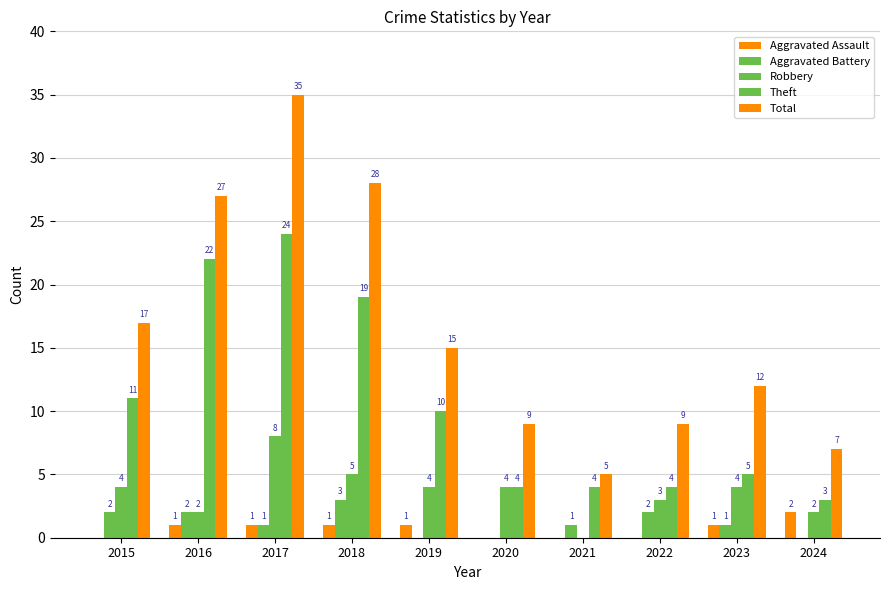

Are the bars grouped side by side (vs. stacked)?

Yes